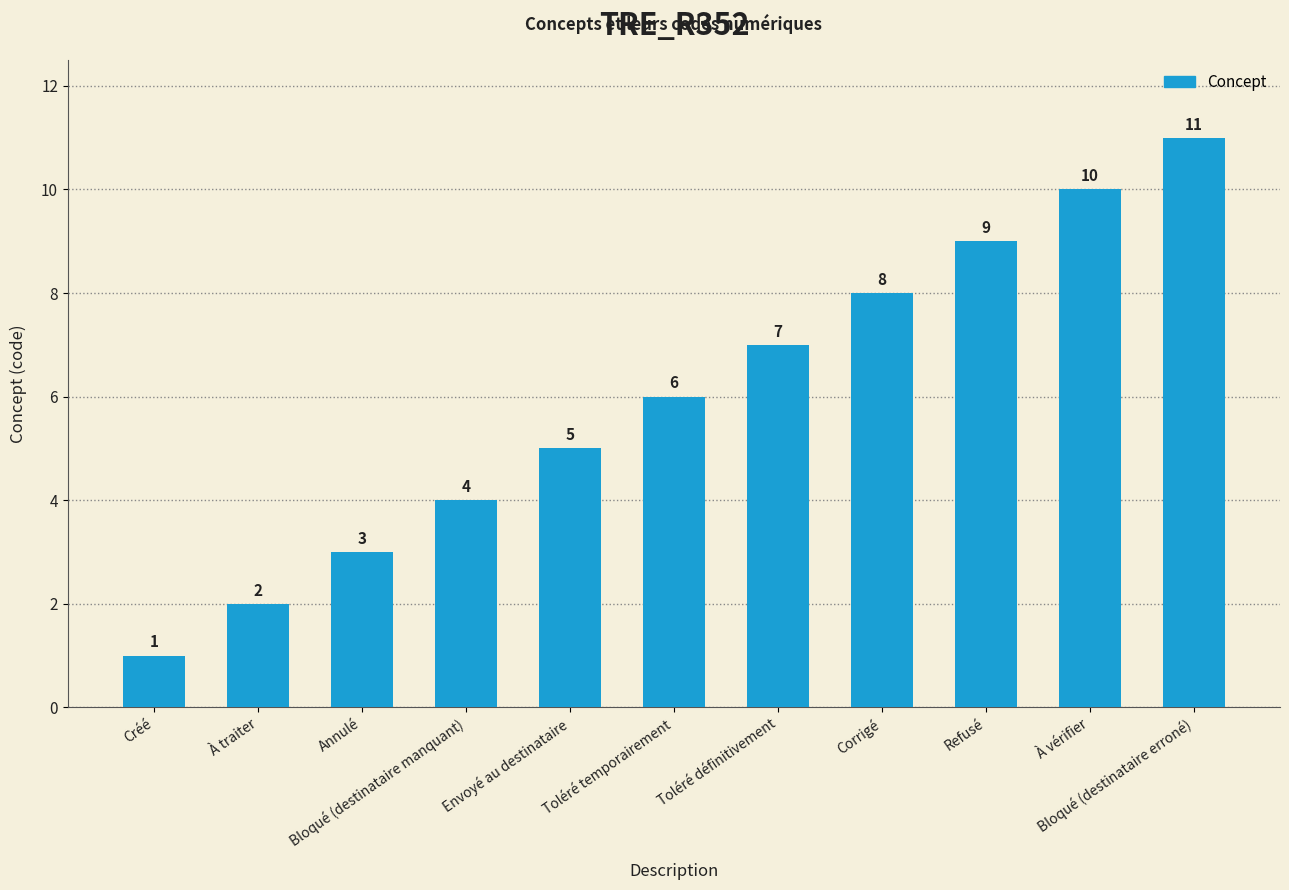

Reading left to right, what are all the values shown in this chart?

Créé=1	À traiter=2	Annulé=3	Bloqué (destinataire manquant)=4	Envoyé au destinataire=5	Toléré temporairement=6	Toléré définitivement=7	Corrigé=8	Refusé=9	À vérifier=10	Bloqué (destinataire erroné)=11